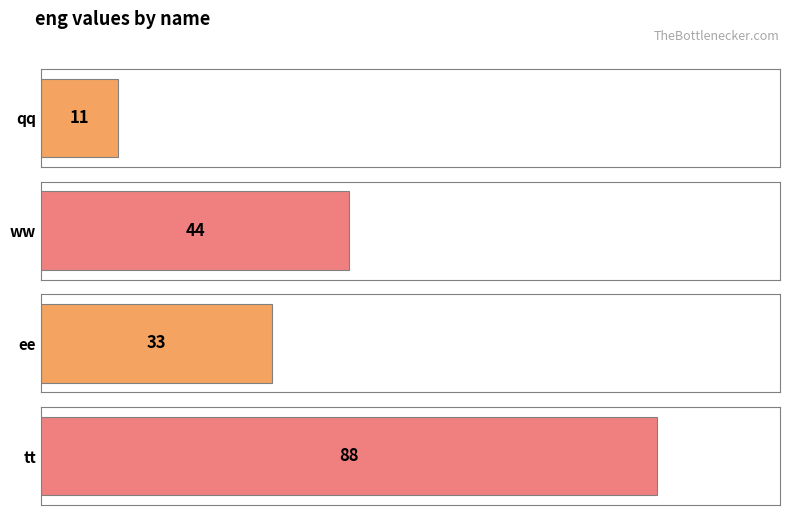

At which category does the chart reach its minimum across all series?

qq